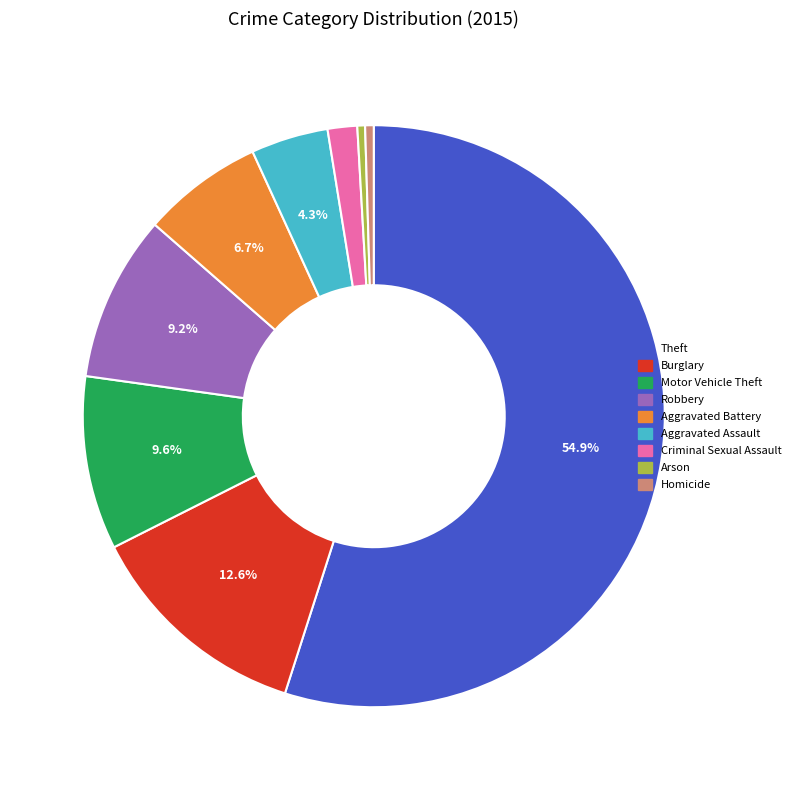

Count the number of slices in the pie.

9